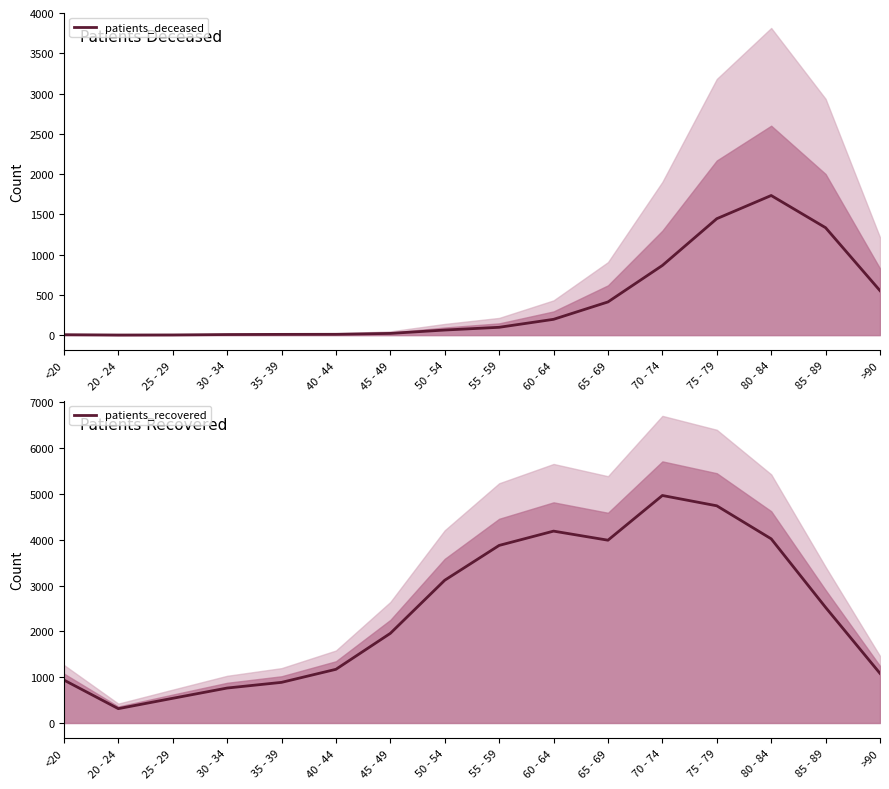

Rank the categories by patients_recovered value from lowest to highest.

20 - 24, 25 - 29, 30 - 34, 35 - 39, <20, >90, 40 - 44, 45 - 49, 85 - 89, 50 - 54, 55 - 59, 65 - 69, 80 - 84, 60 - 64, 75 - 79, 70 - 74